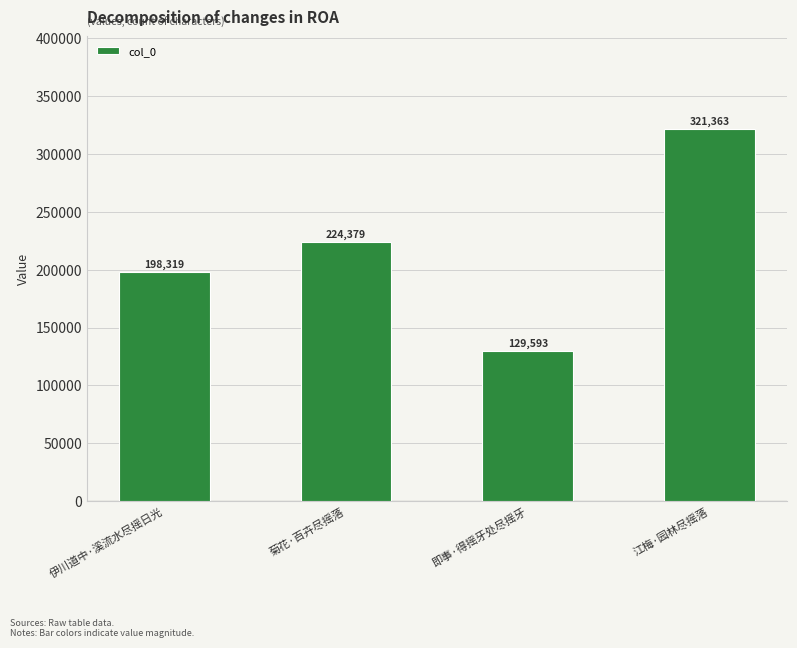

What is the minimum value shown in the chart?

129593